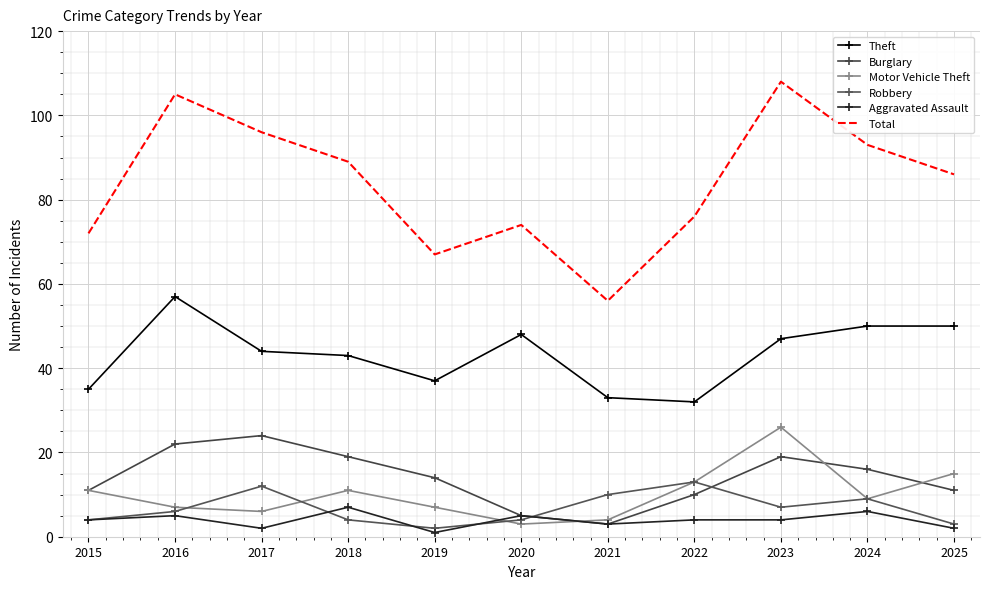

True or false: Total and Burglary intersect in this chart.

False